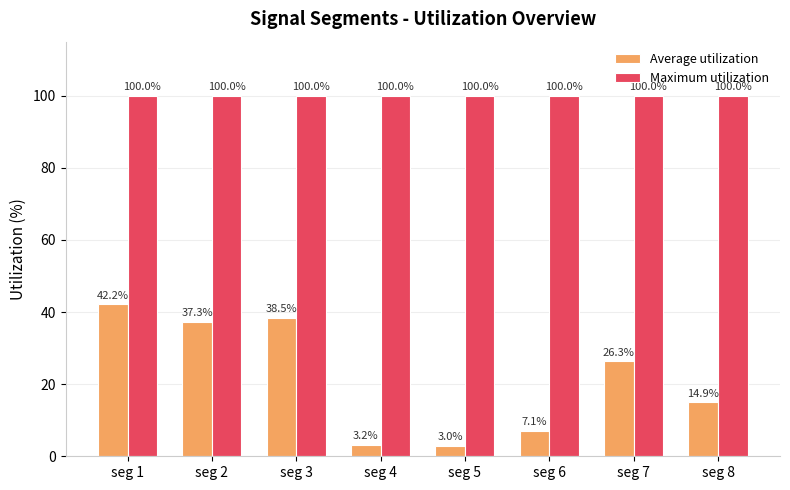

What is the difference between the maximum and minimum values in the Average utilization series?

39.2